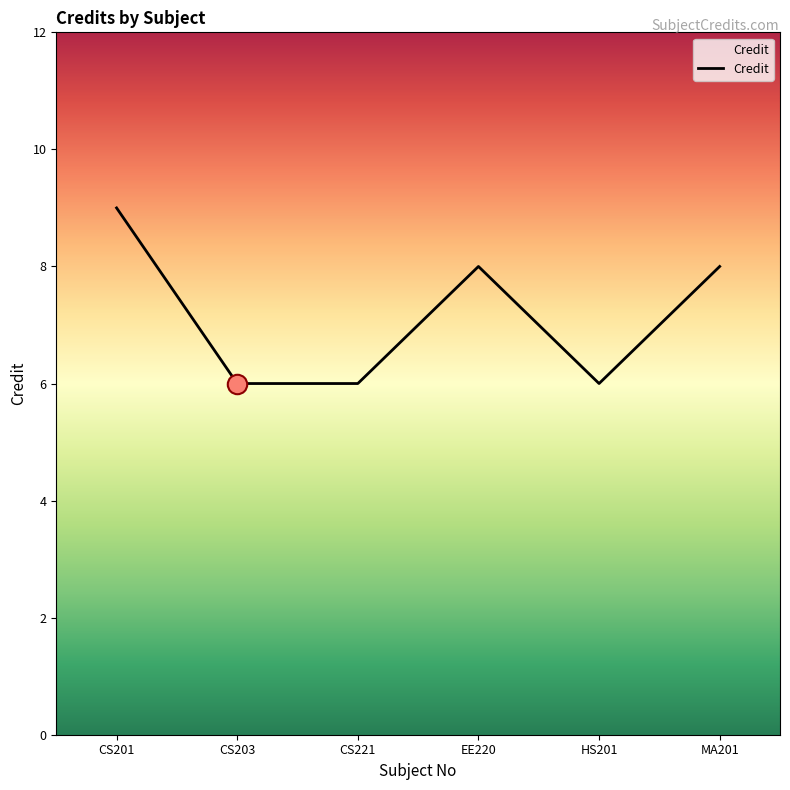

What is the sum of all values?

43